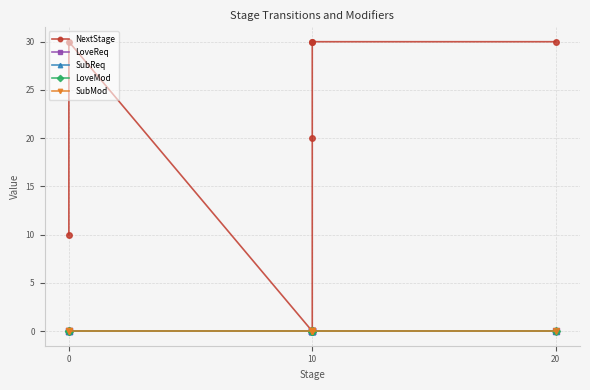

Which series has the widest spread of values?

NextStage